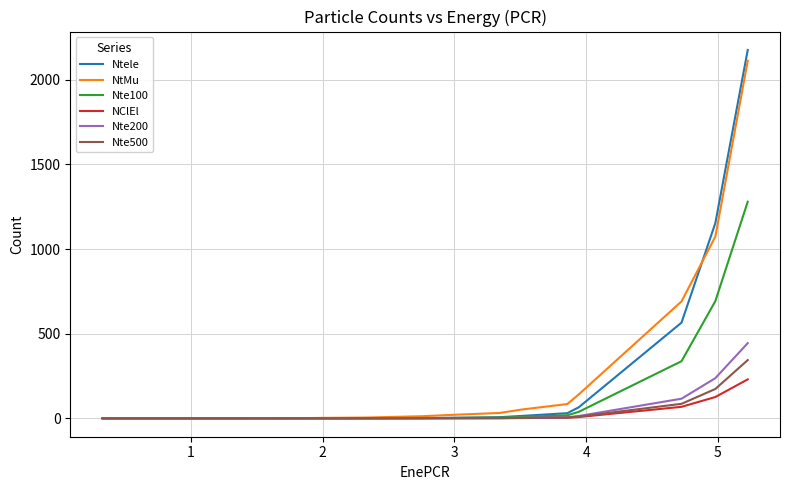

Which series has the largest range (max minus min)?

Ntele